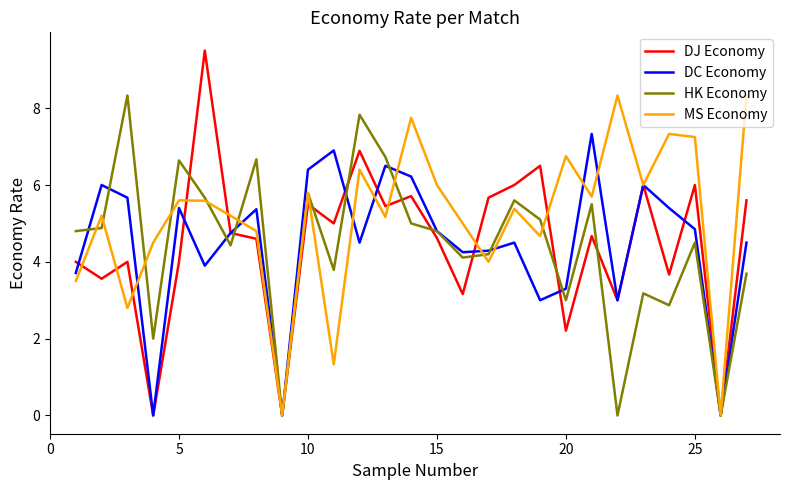

What is the maximum value for DJ Economy?

9.5